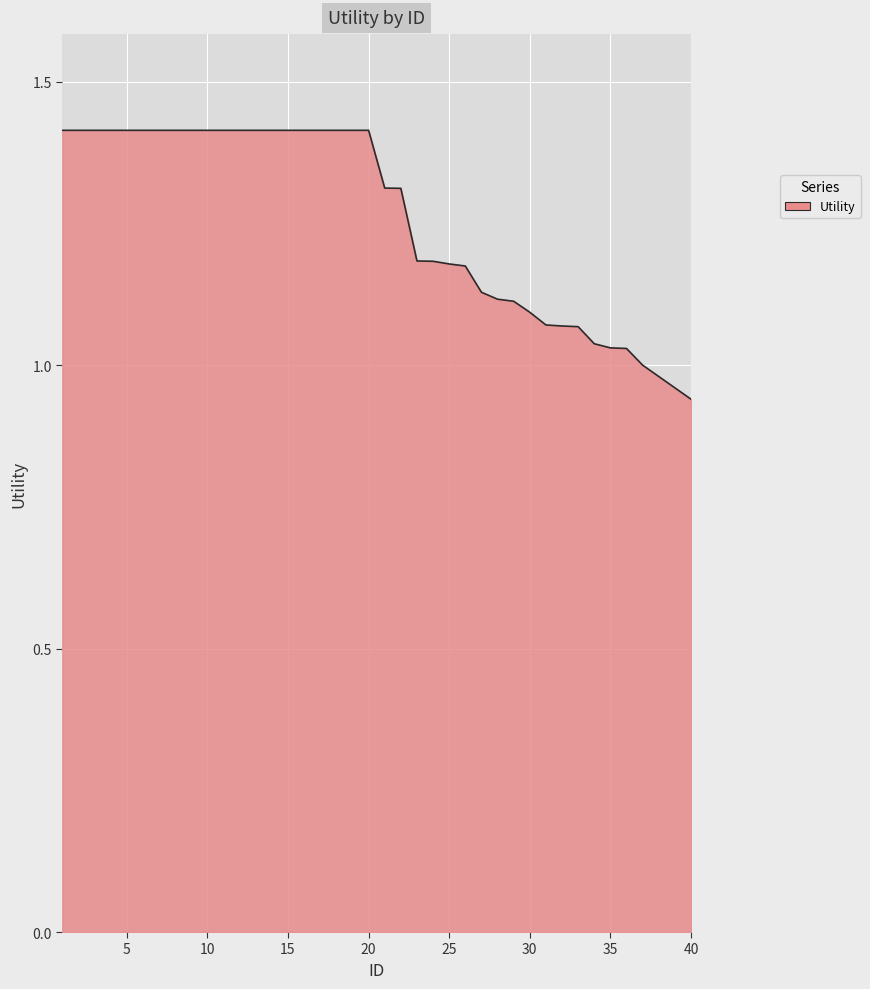

How many lines are shown in the chart?

1